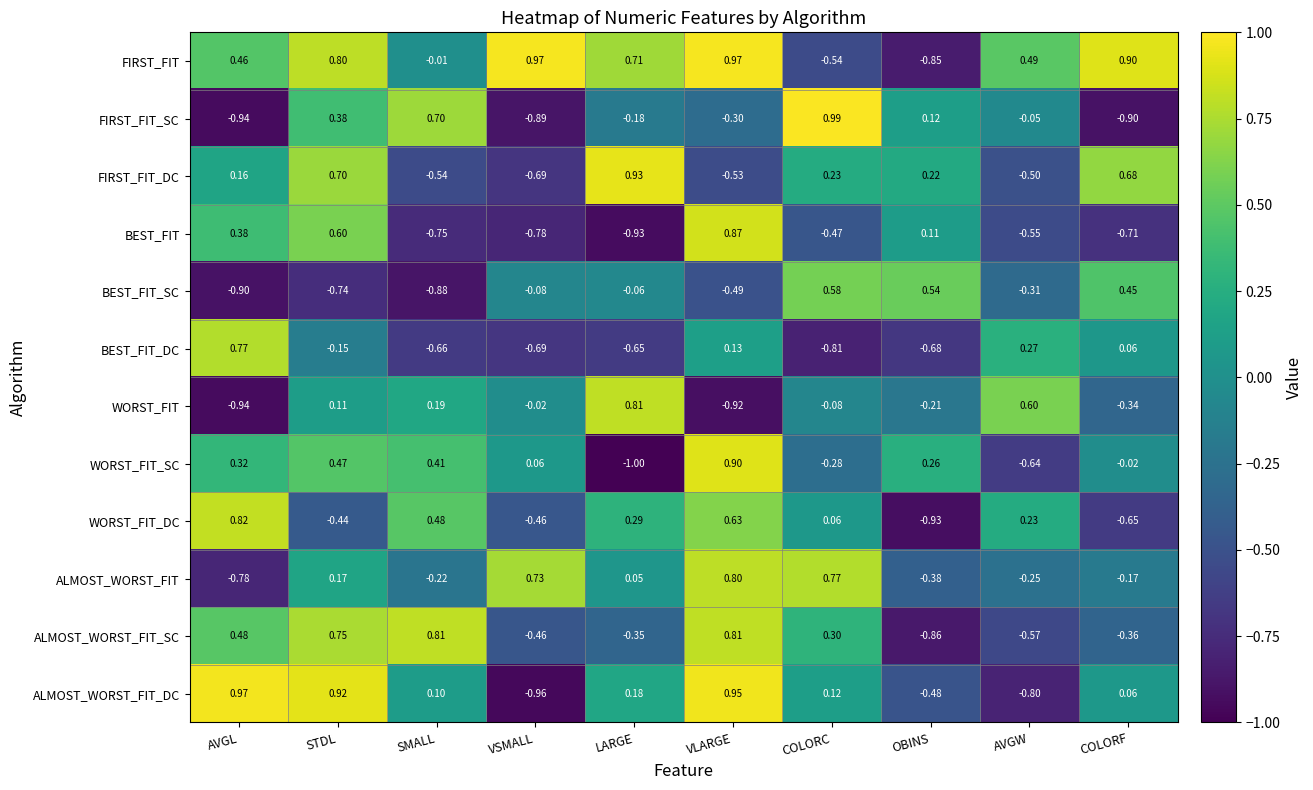

Where does the FIRST_FIT_DC series first go above 0?

AVGL